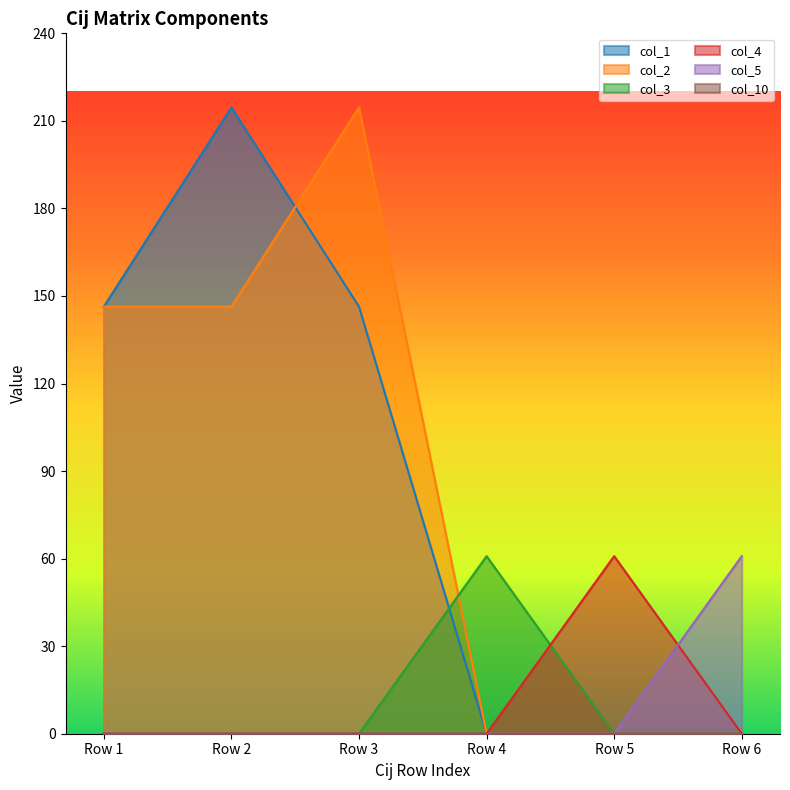

How many data points in col_1 are above 146?

3